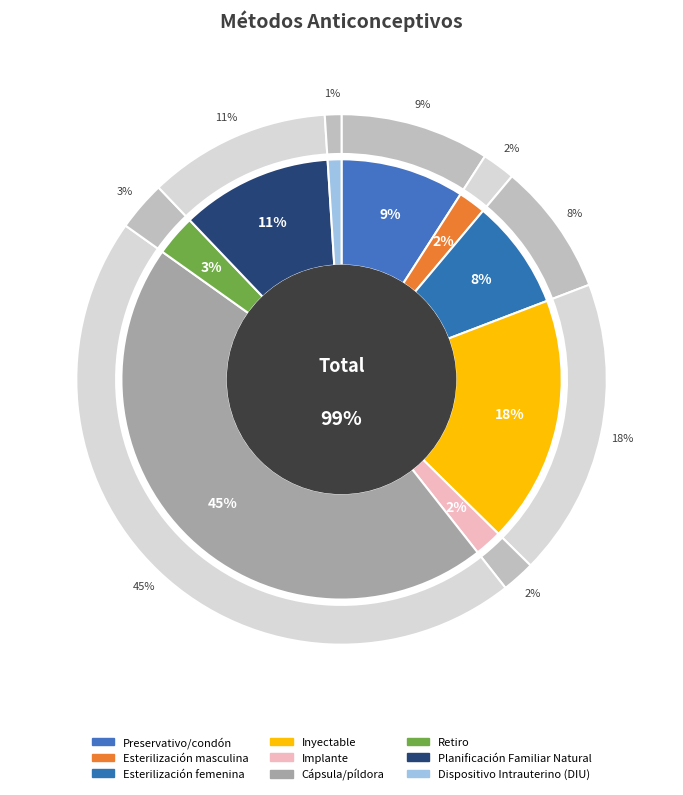

How many slices are in this pie chart?

9